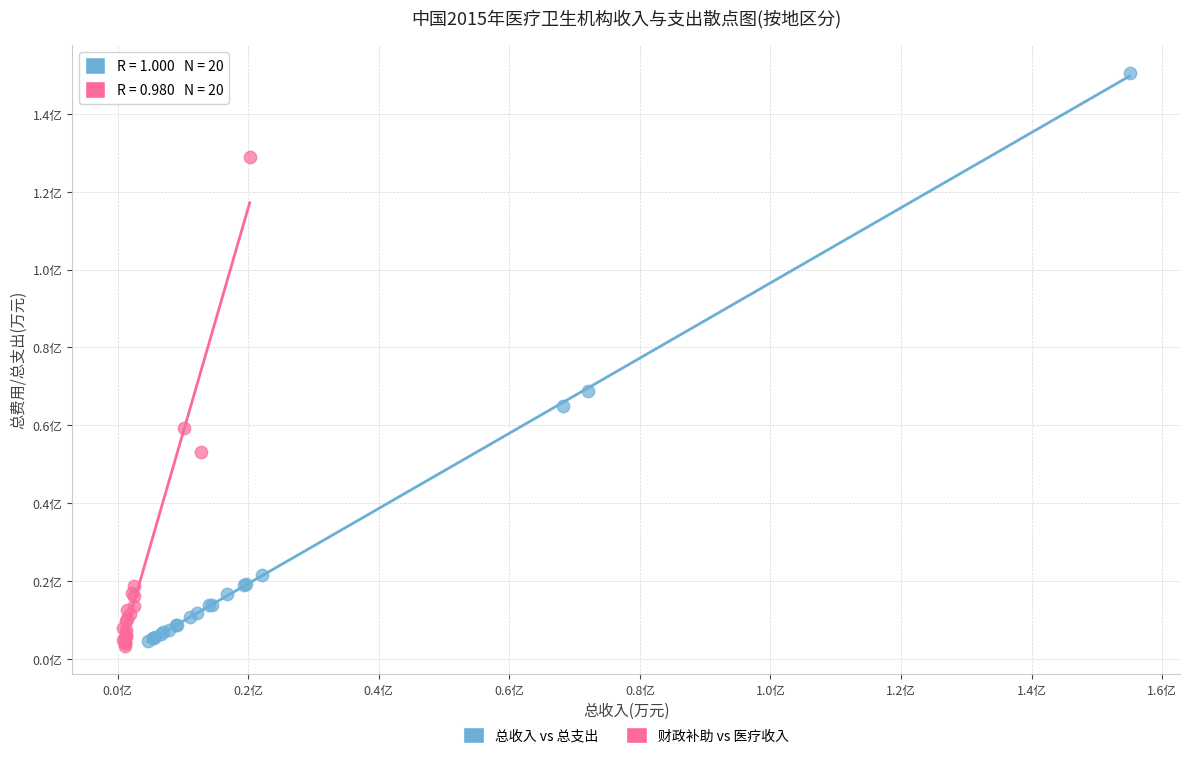

What are all the series names shown in the legend?

总收入 vs 总支出, 财政补助 vs 医疗收入